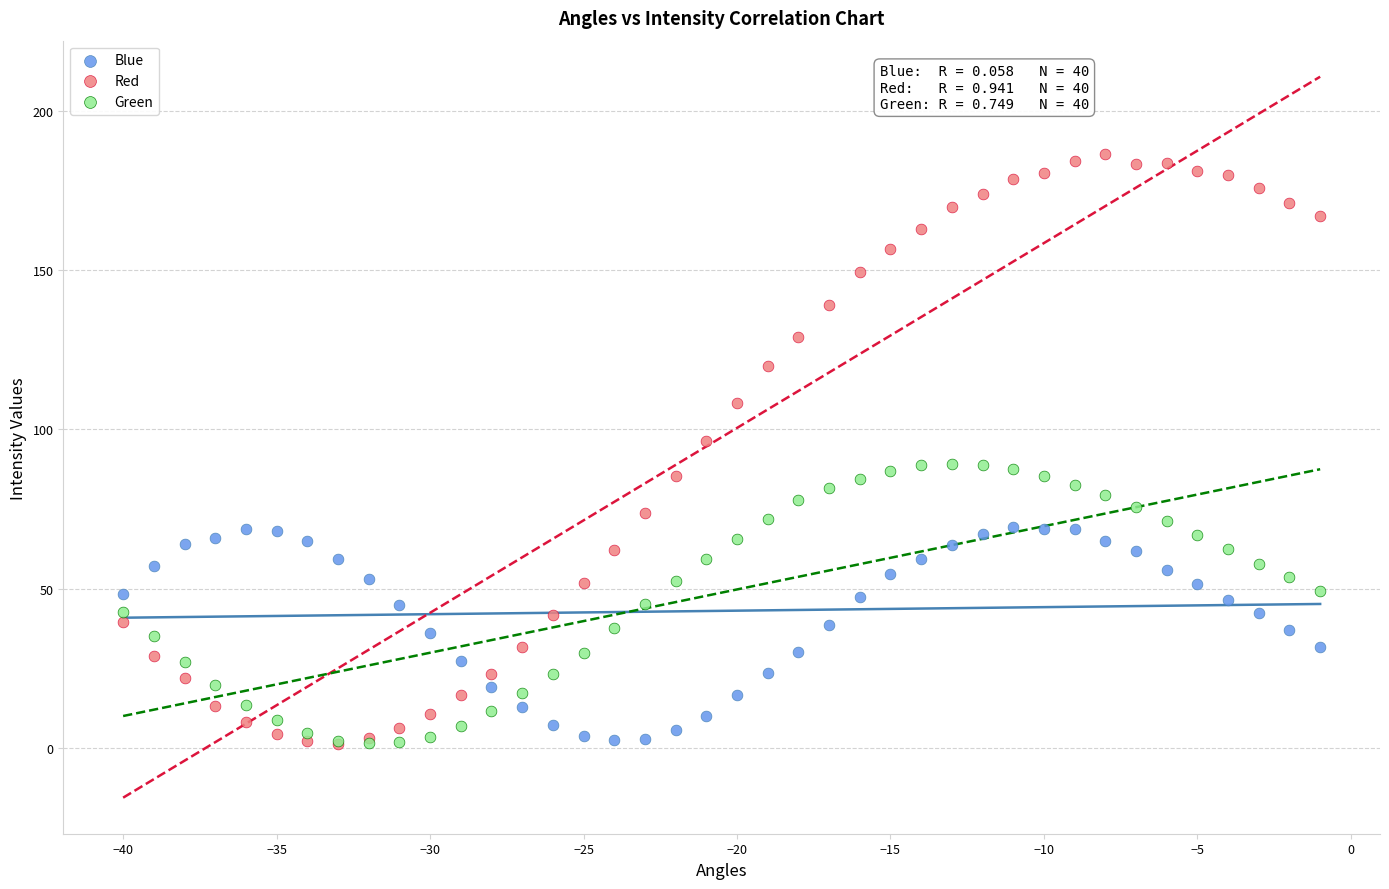

Which series reaches the maximum Y coordinate?

Red